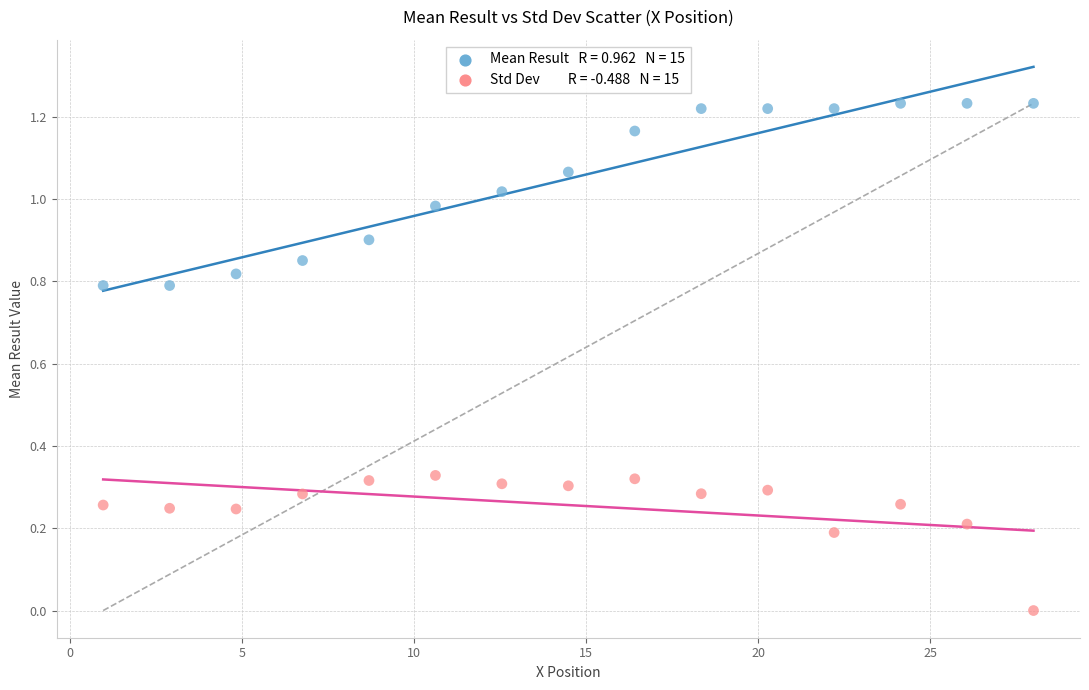

Across all data points, what is the range of X values (max minus min)?

27.0